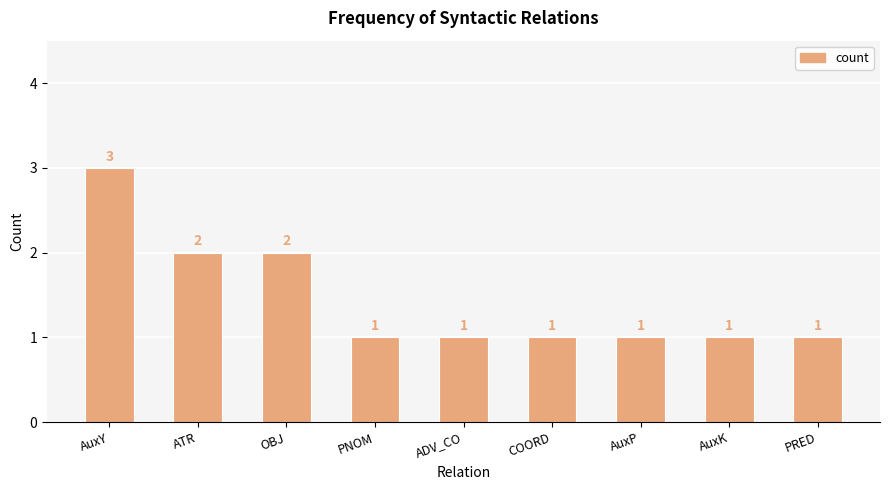

The value at AuxY is 3. True or false?

True